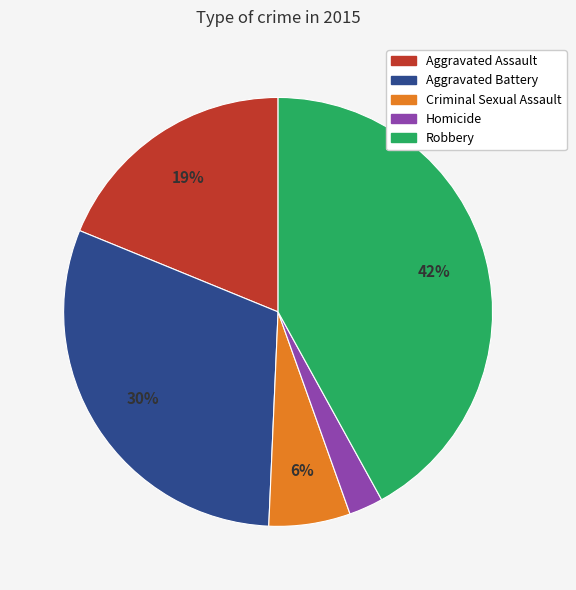

Is it true that Robbery is 42% of the pie?

True